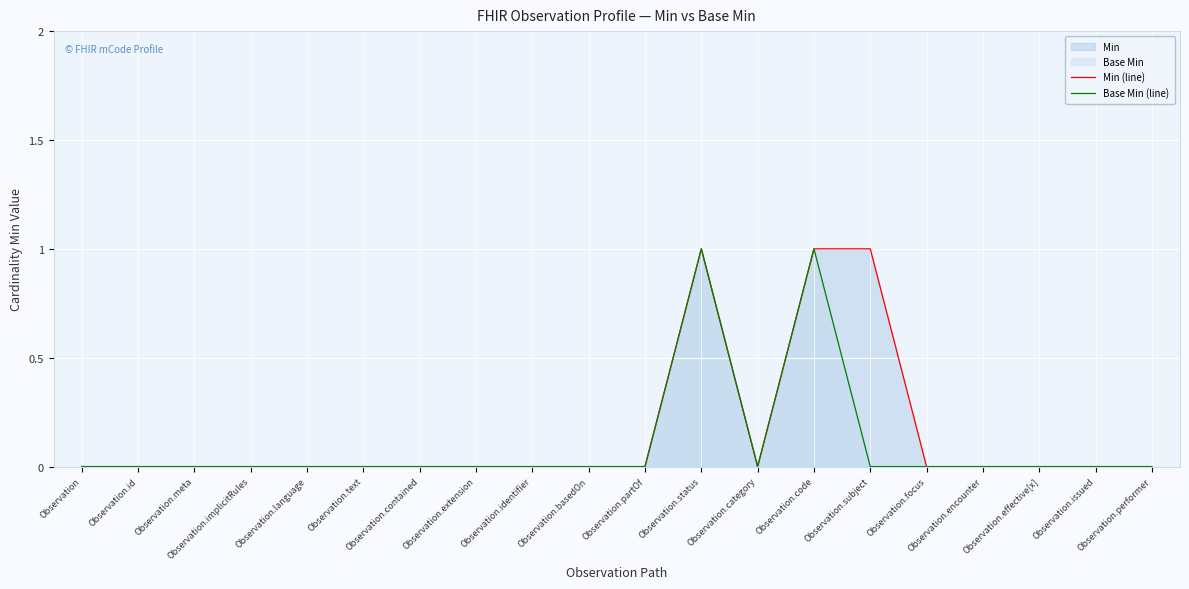

How many interior local peaks does the Min (line) series have?

1